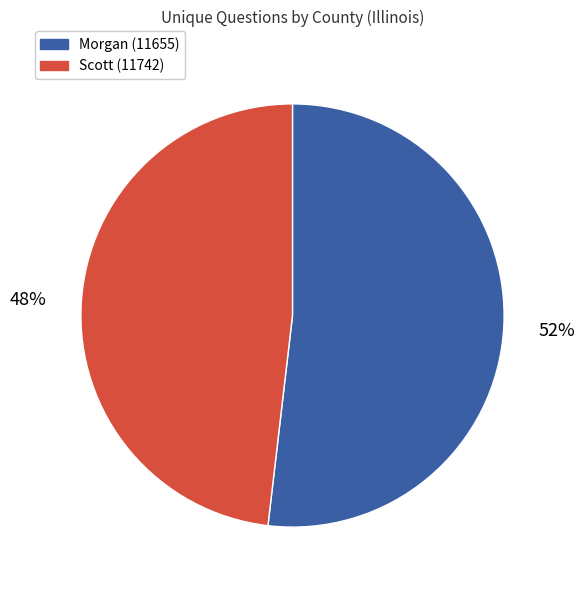

Count the number of slices in the pie.

2